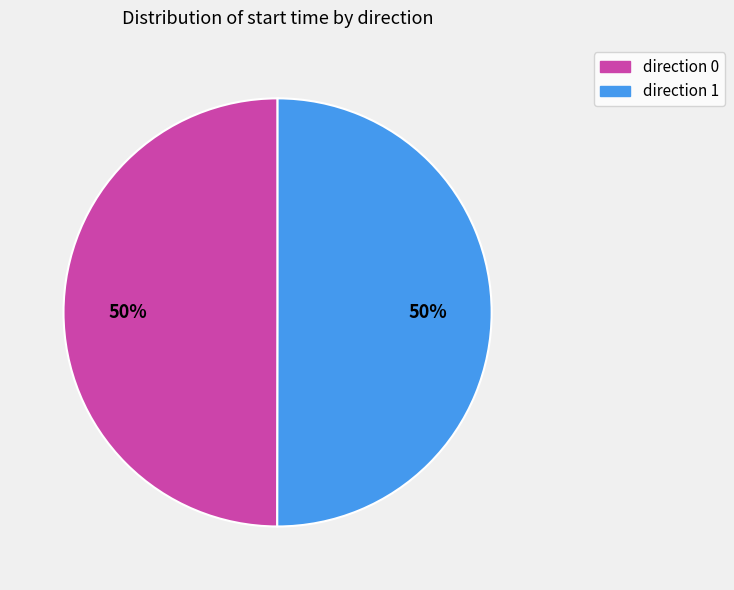

To the nearest percent, what is the combined percentage of direction 1 and direction 0?

100%